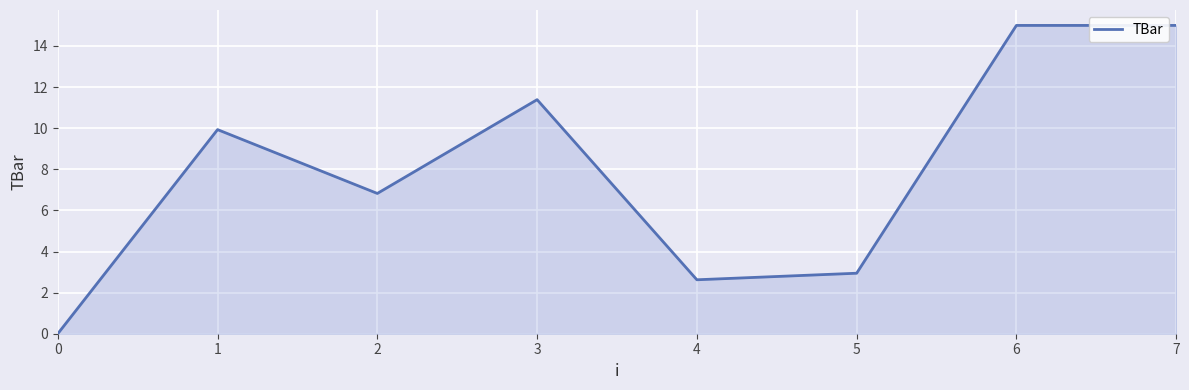

The chart shows a value of 3.4 at 4. True or false?

False